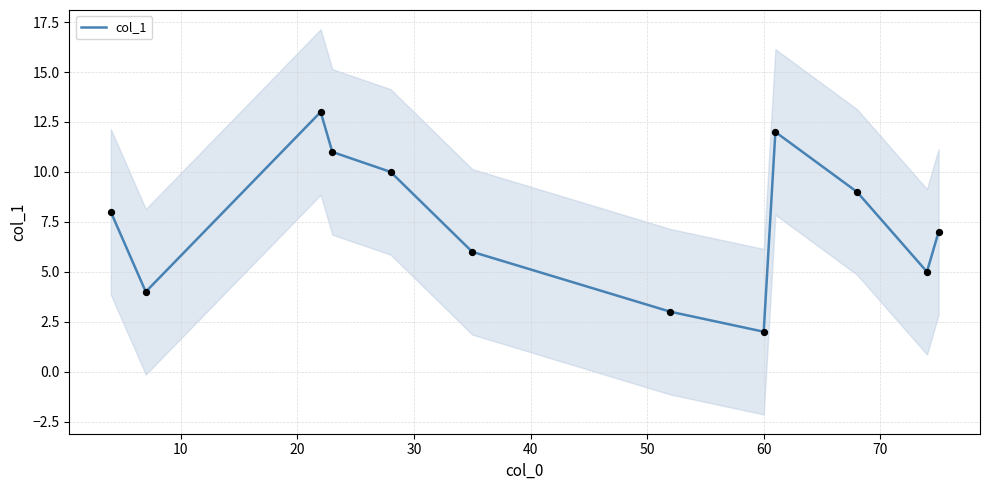

What is the ratio of the value at 70 to the value at 0?

0.2